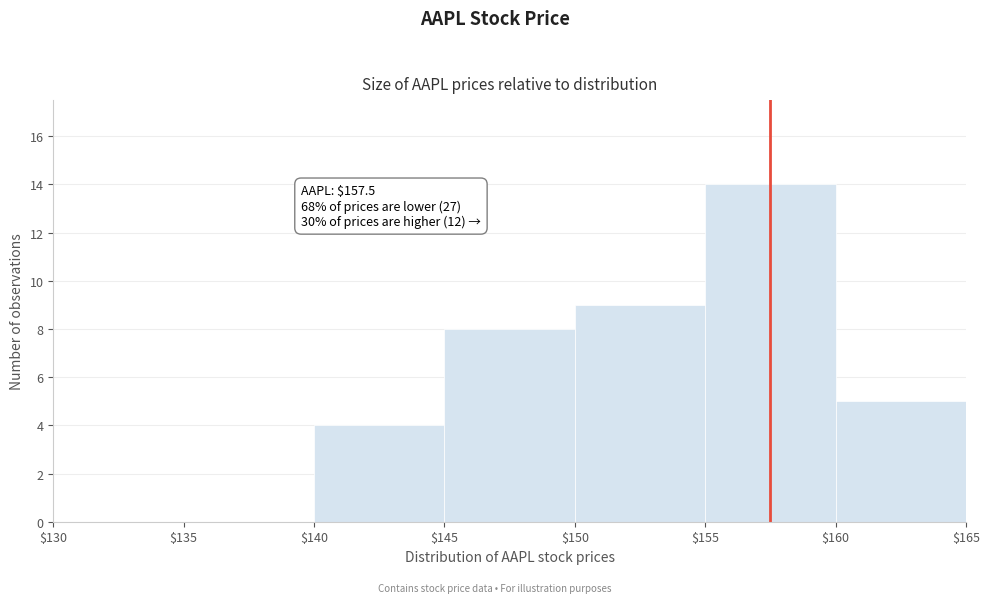

Which range on the x-axis has the tallest bar?

$155 to $160